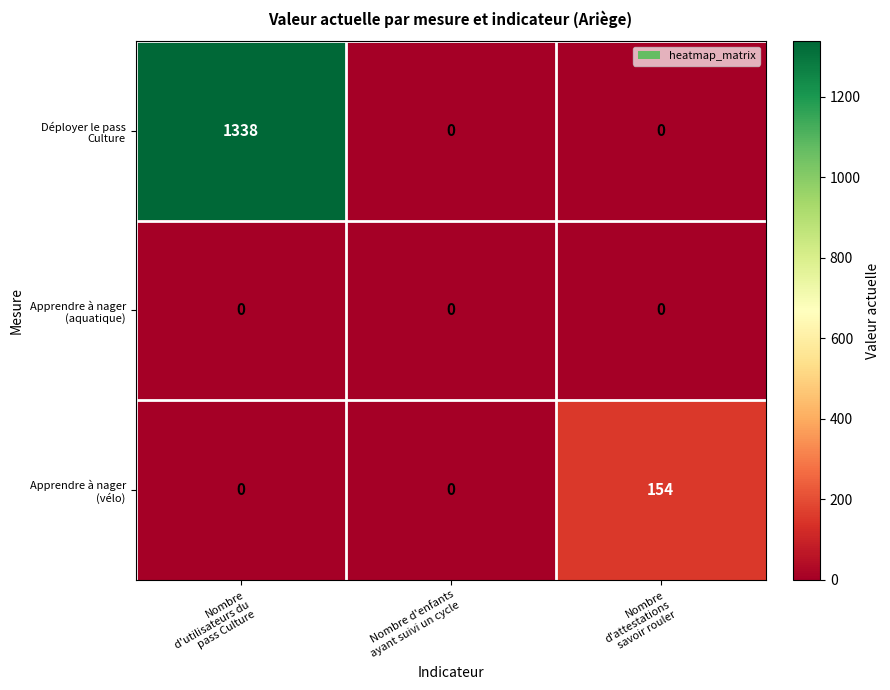

Count the number of categories in the chart.

3